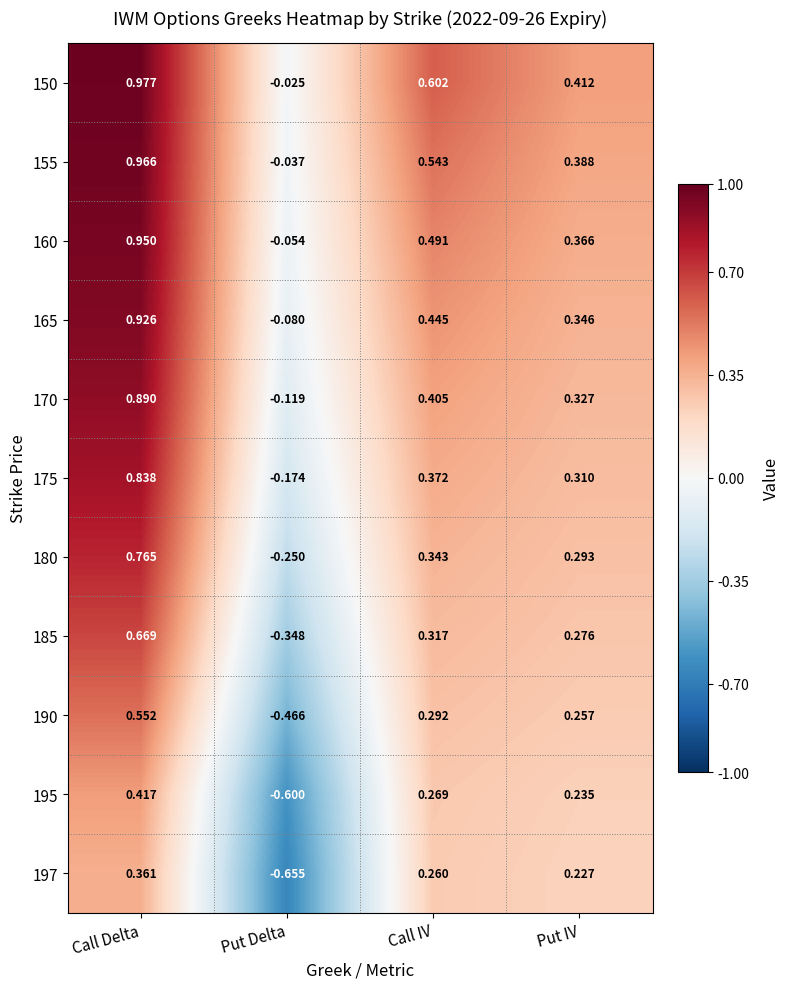

At which label does 160 first exceed 0?

Call Delta